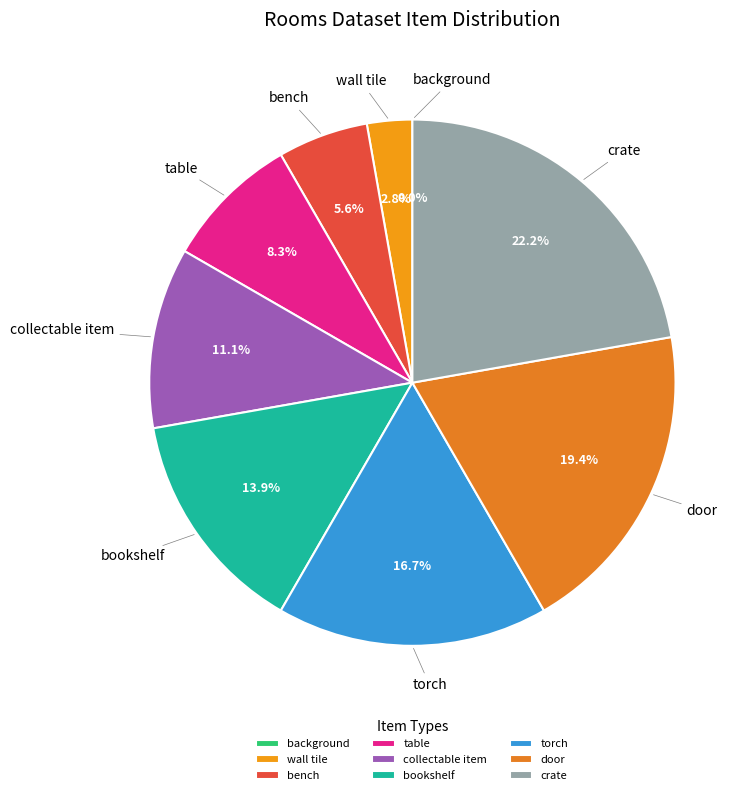

Is it true that bench is 1% of the pie?

False